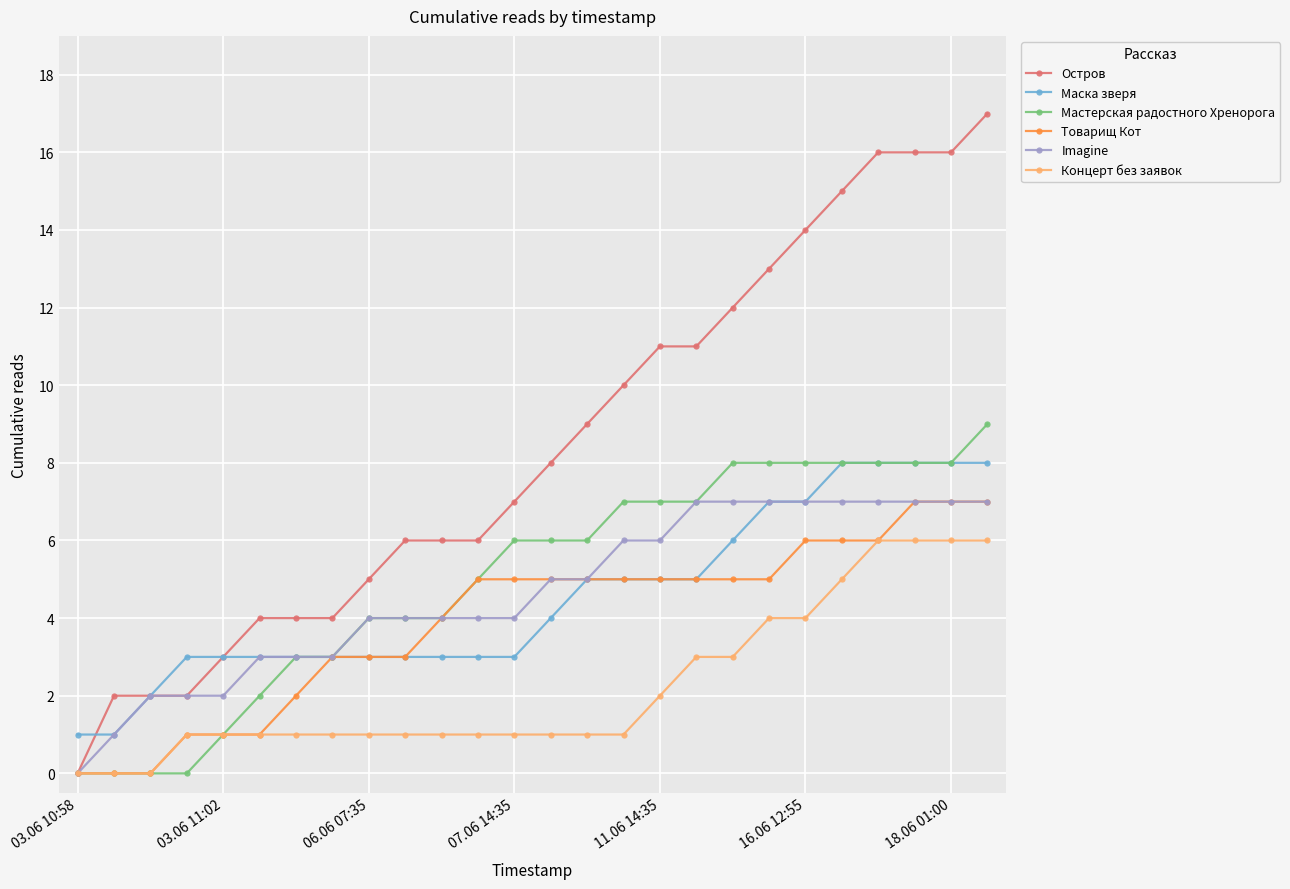

Which series has the widest spread of values?

Остров